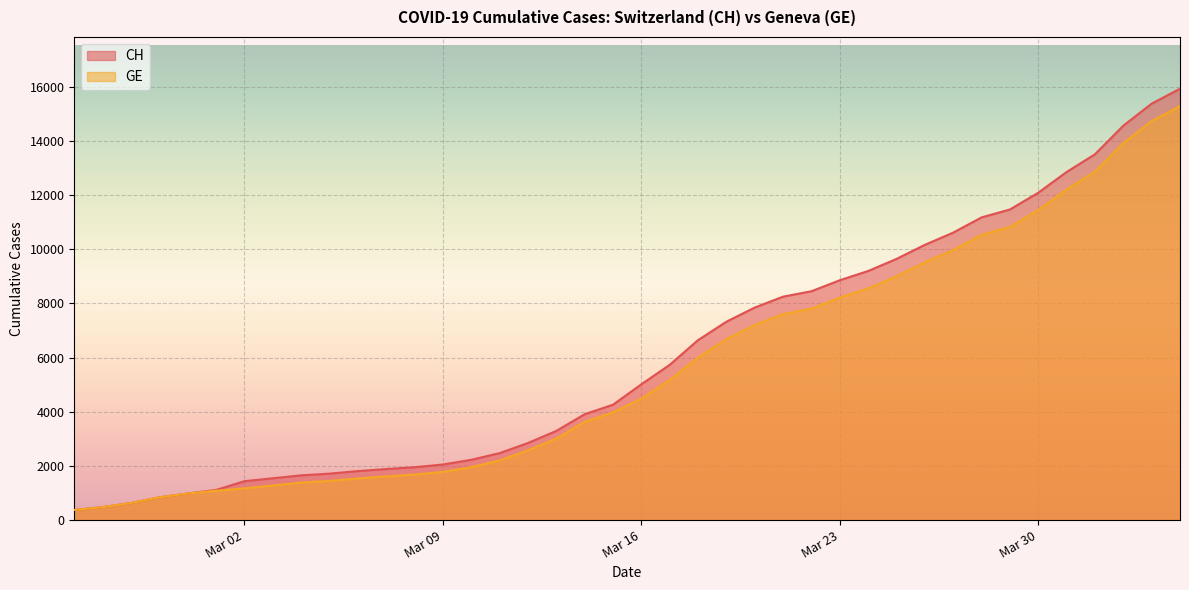

True or false: CH and GE cross at least once.

False